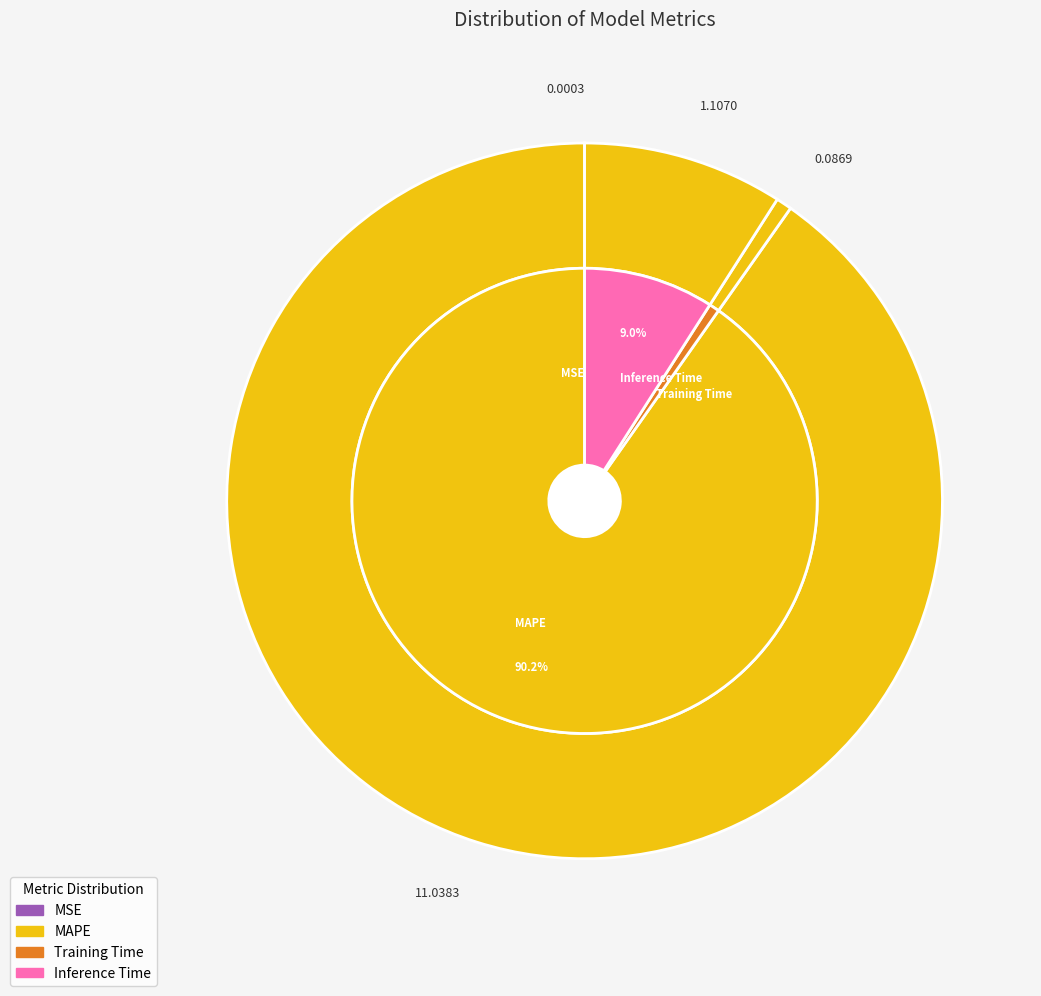

Which slice is the smallest?

MSE